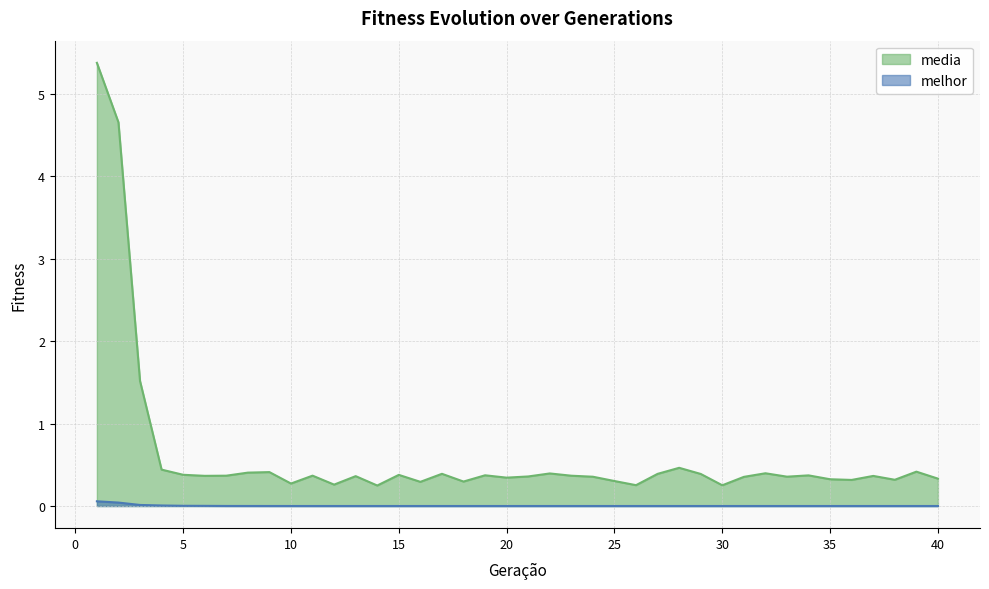

What is the difference between the second highest and minimum values in the media series?

4.4